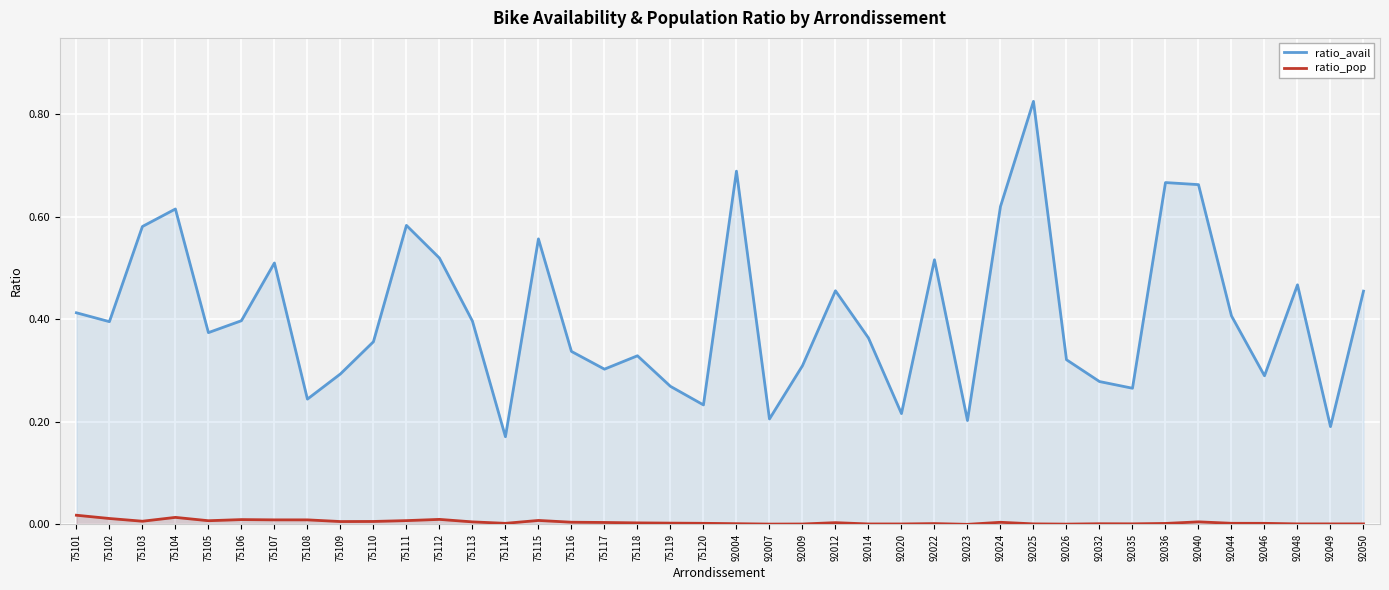

Count the number of categories in the chart.

40